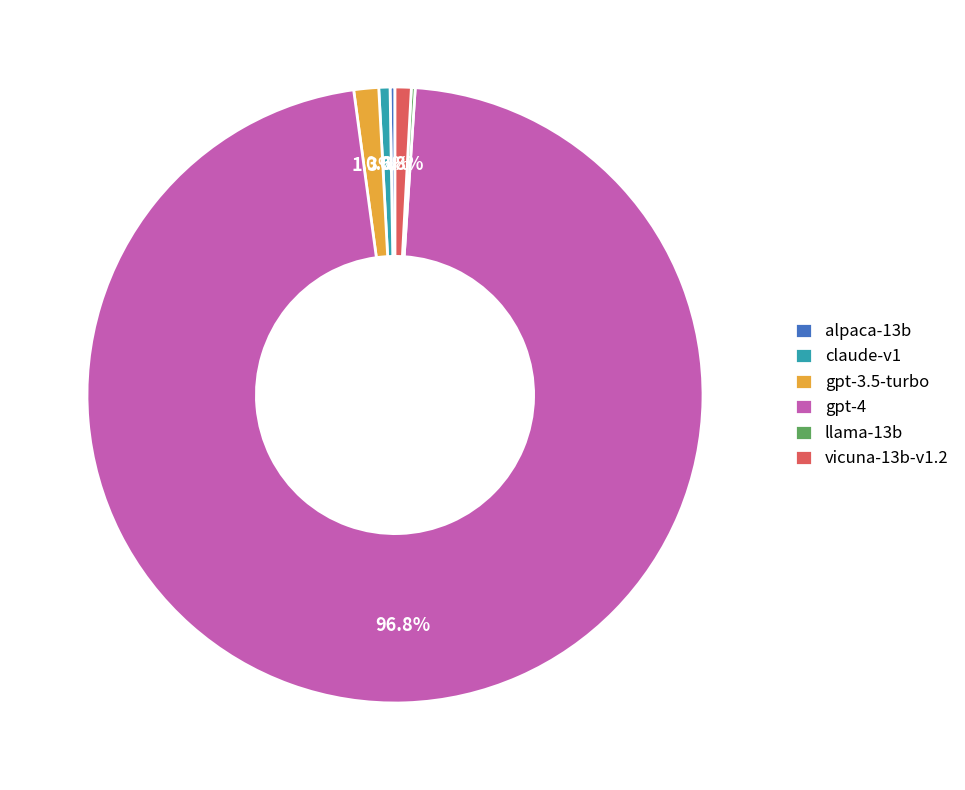

What is the largest slice in the pie chart?

gpt-4